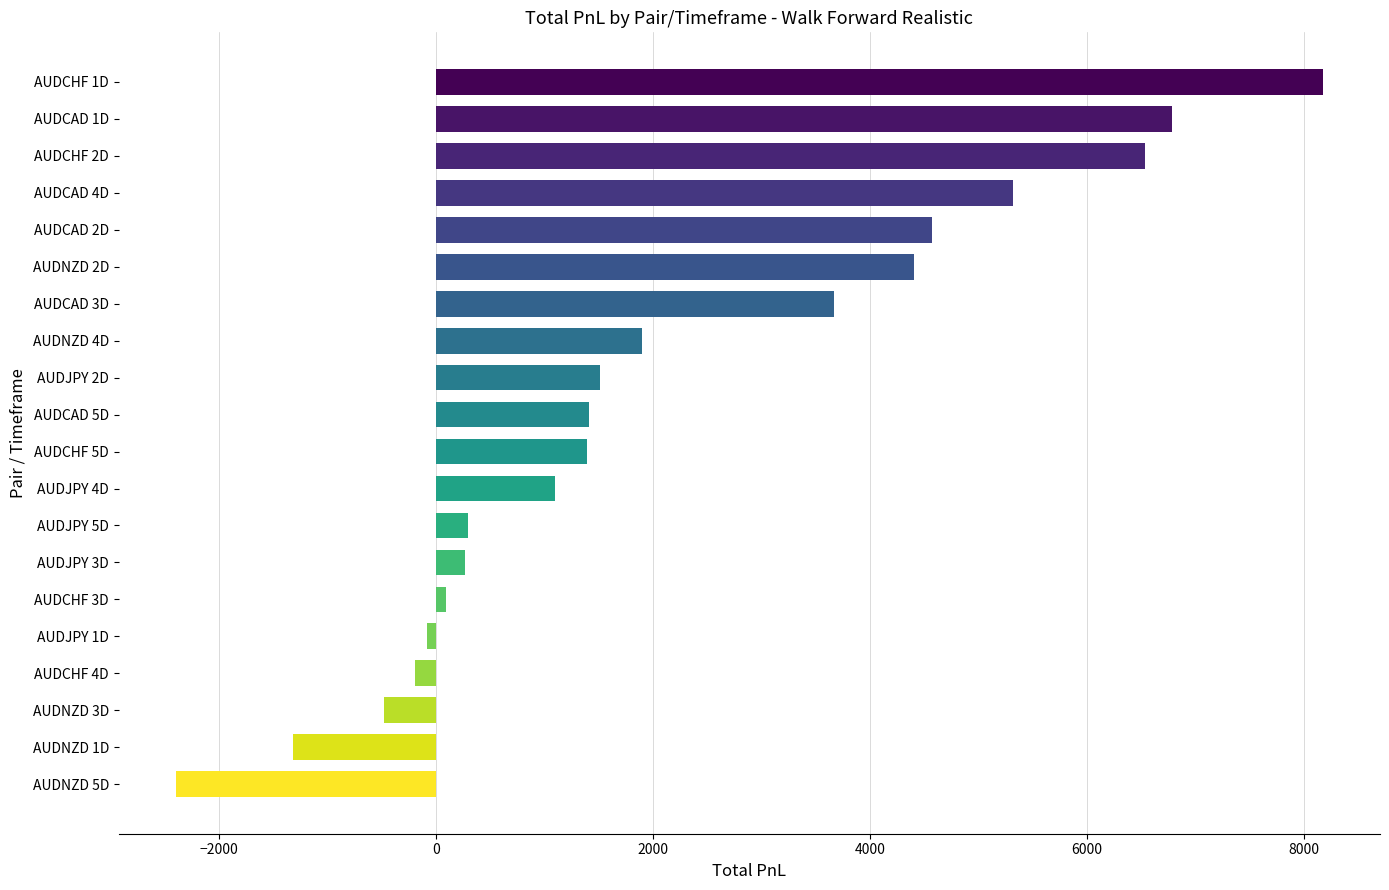

Are the bars grouped side by side (vs. stacked)?

No